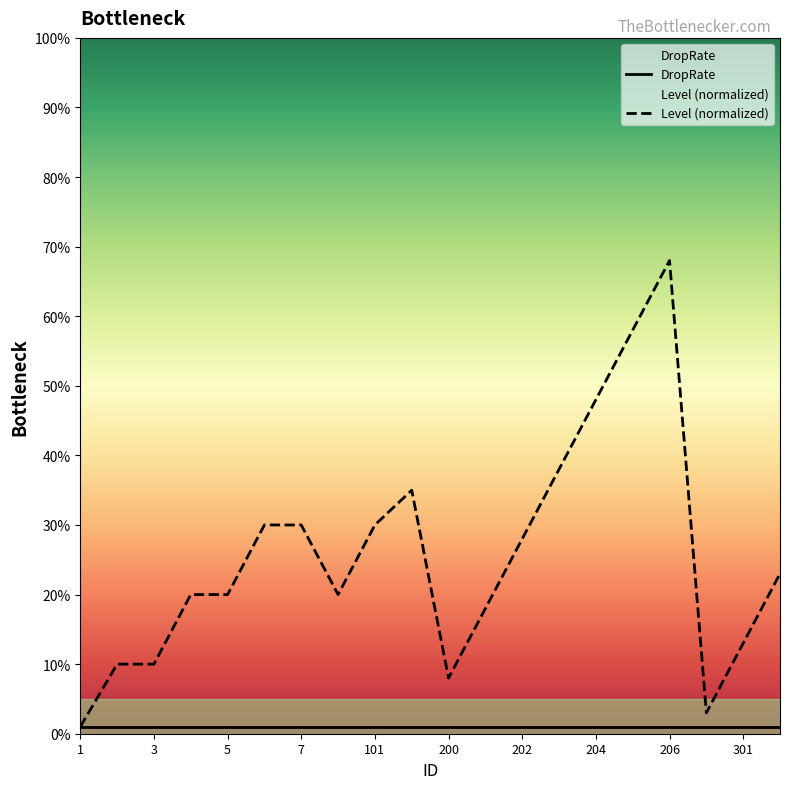

How many interior local peaks (higher than both neighbors) does the data have?

2